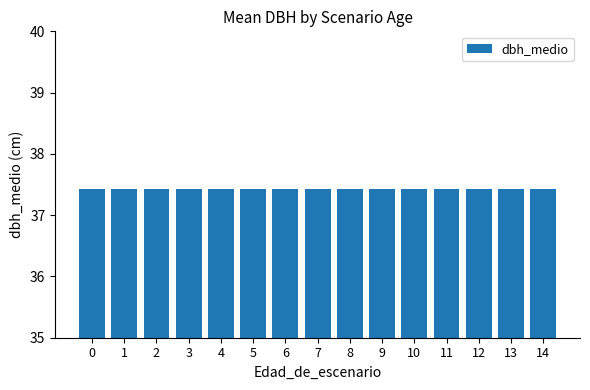

True or false: dbh_medio has a value of 37.4 at 6.

True